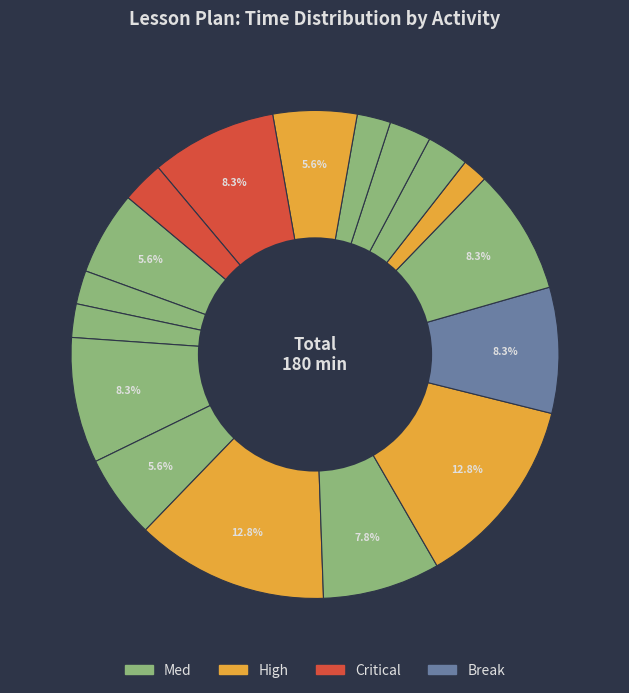

How many slices are in this pie chart?

17